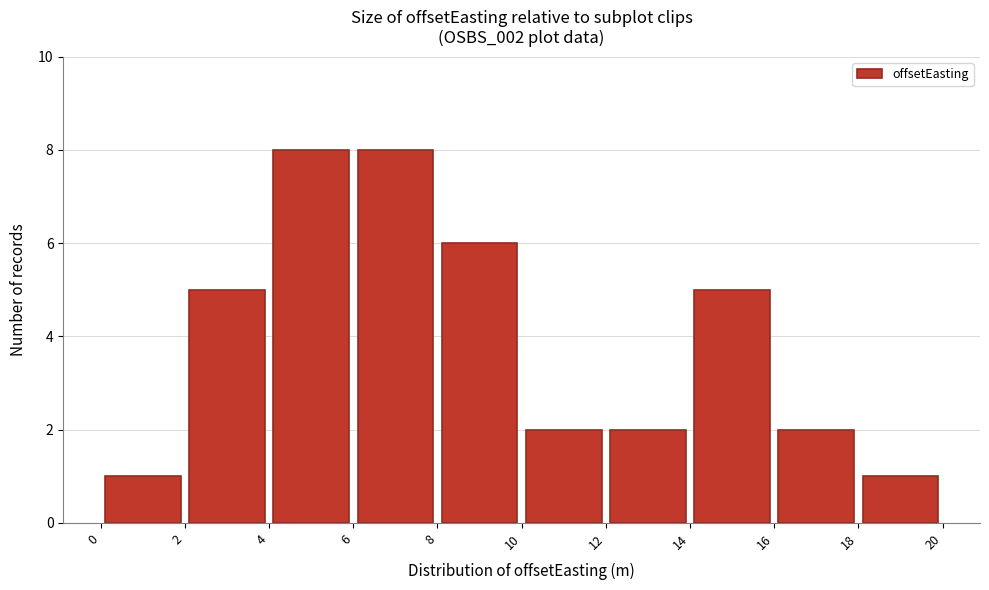

How tall is the bar that spans 18 to 20 on the x-axis? The values are not printed on the chart, so give them approximately, as read against the axis.

1